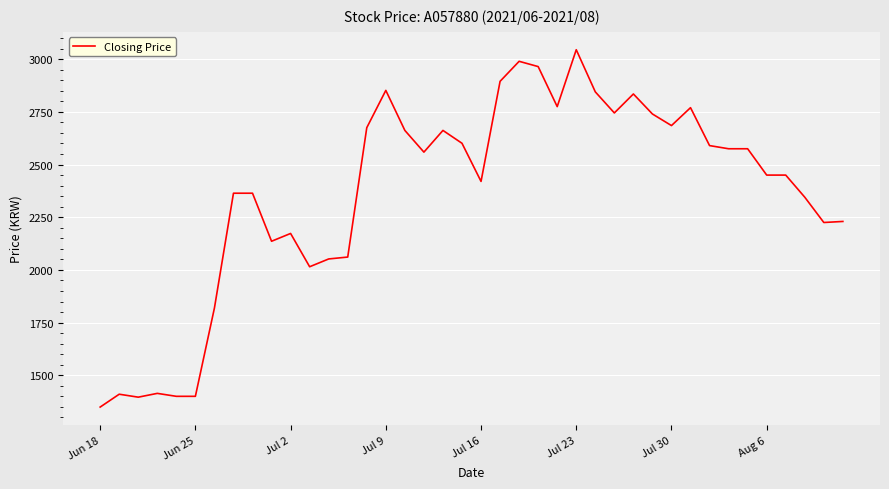

What is the difference between the maximum and minimum values?

1696